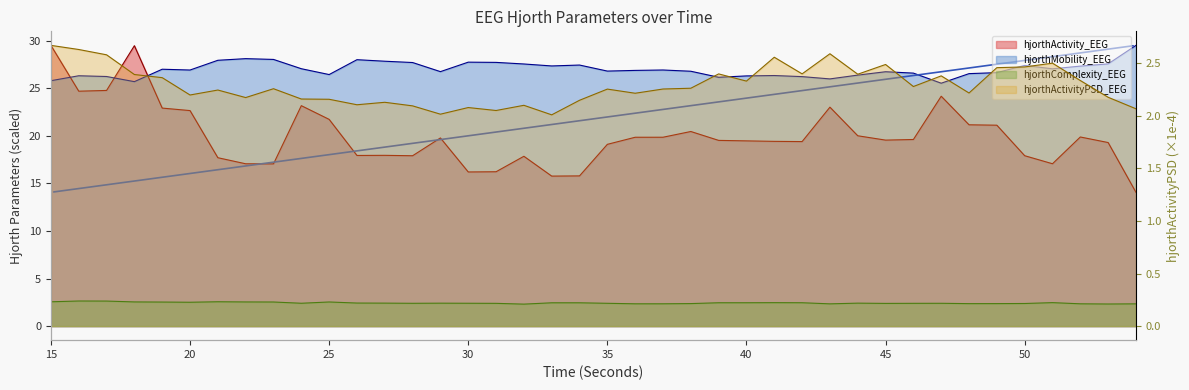

Where is the first local minimum for hjorthMobility_EEG?

18